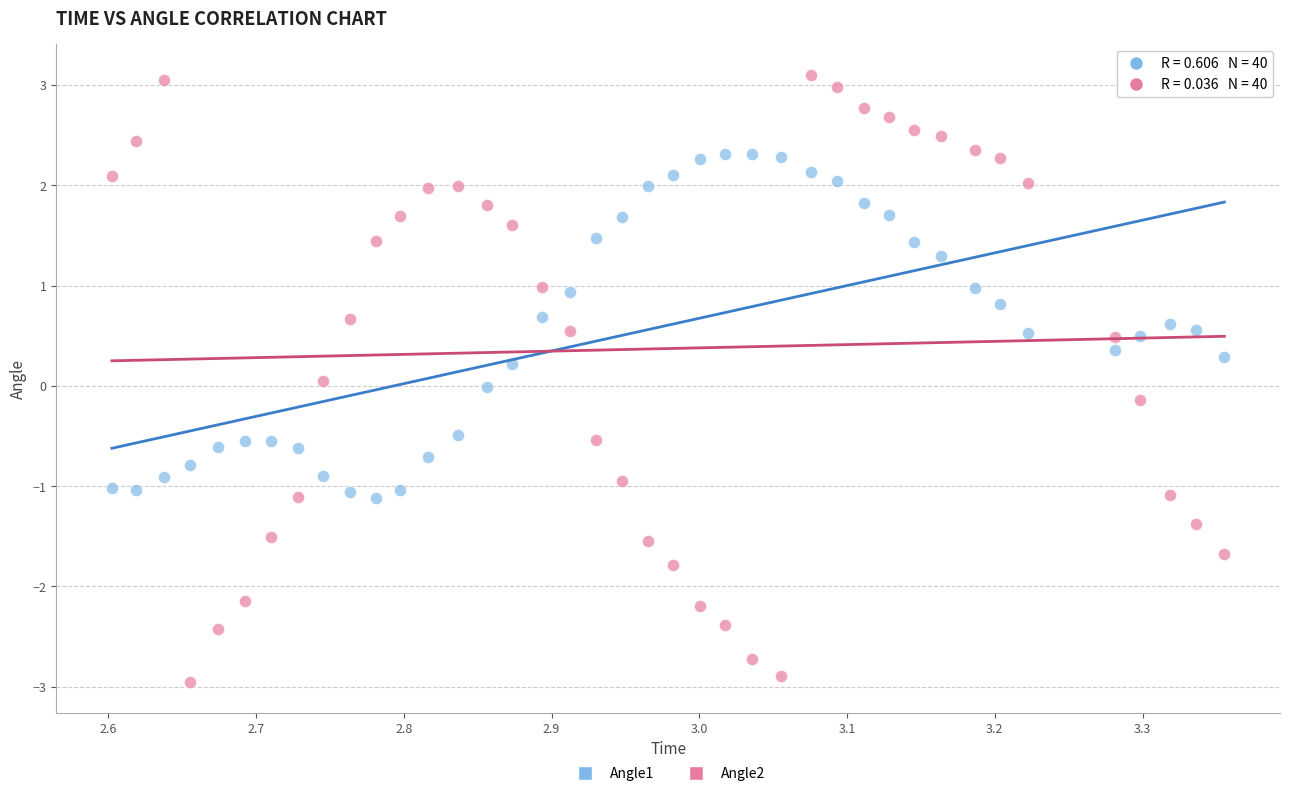

Which series contains the lowest Y value?

Angle2